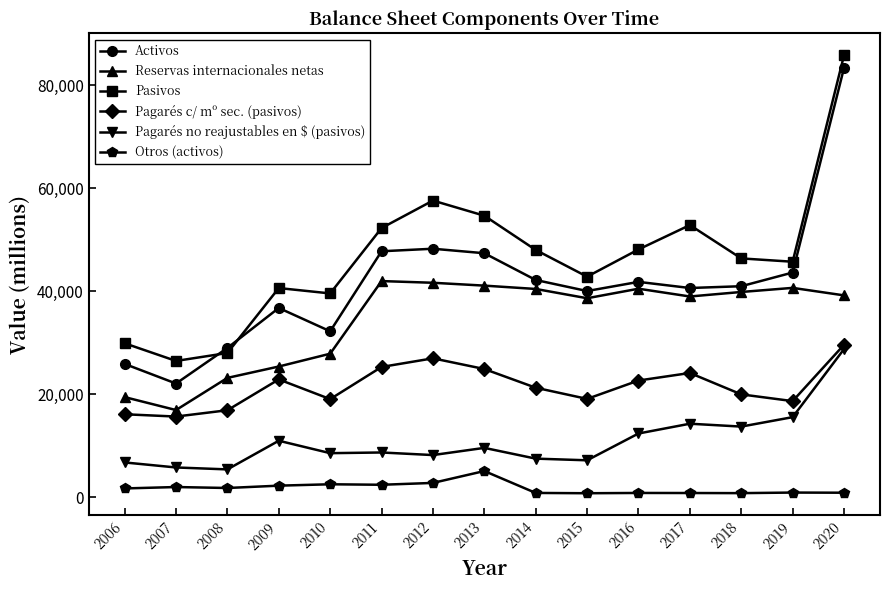

Is the value of Pasivos at 2012 greater than the value of Reservas internacionales netas at 2012?

Yes